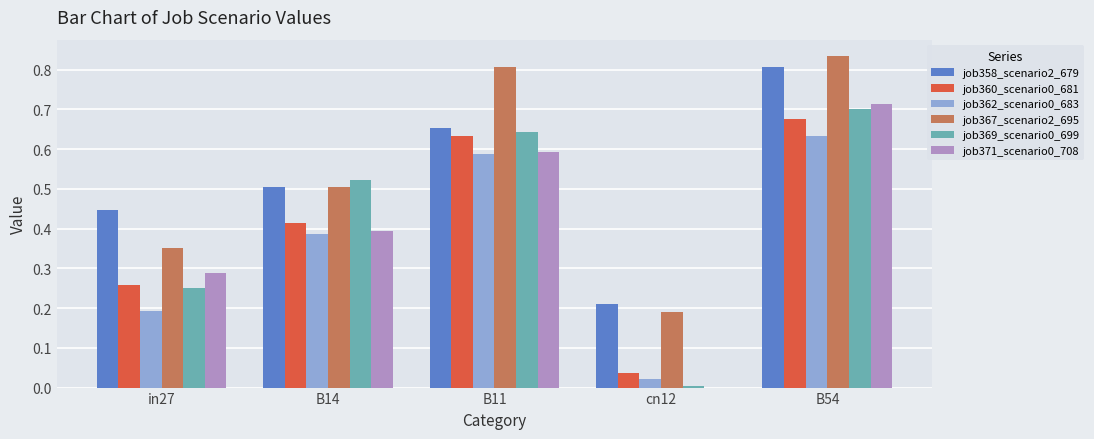

True or false: job371_scenario0_708 has a value of 0.4 at B14.

True